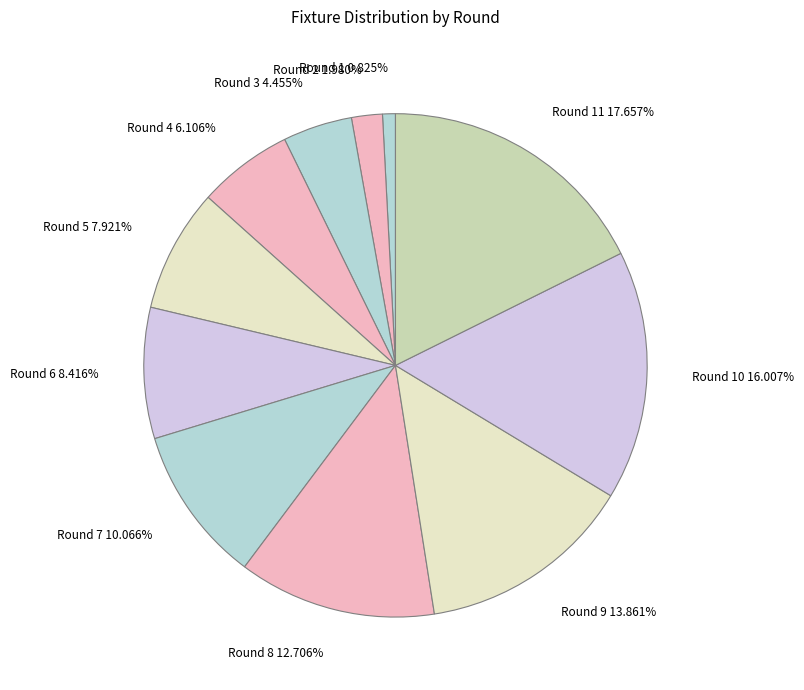

Which category has the smallest portion of the pie?

Round 1 0.825%